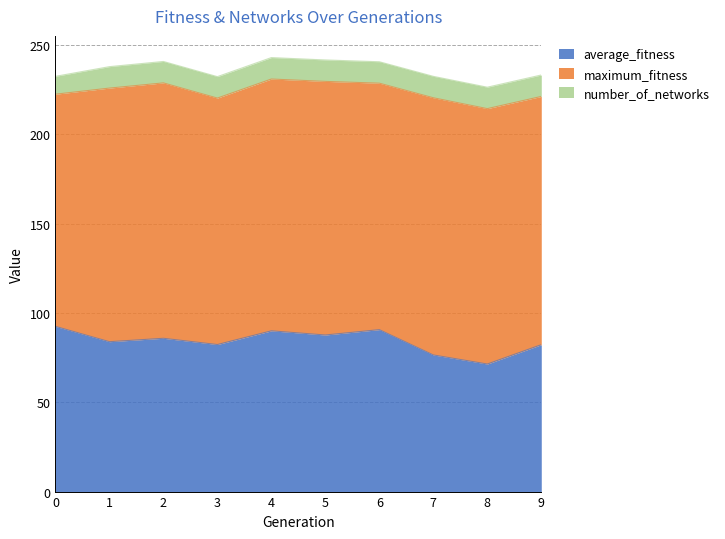

Rank the categories by maximum_fitness value from lowest to highest.

0, 3, 6, 9, 4, 1, 5, 2, 8, 7